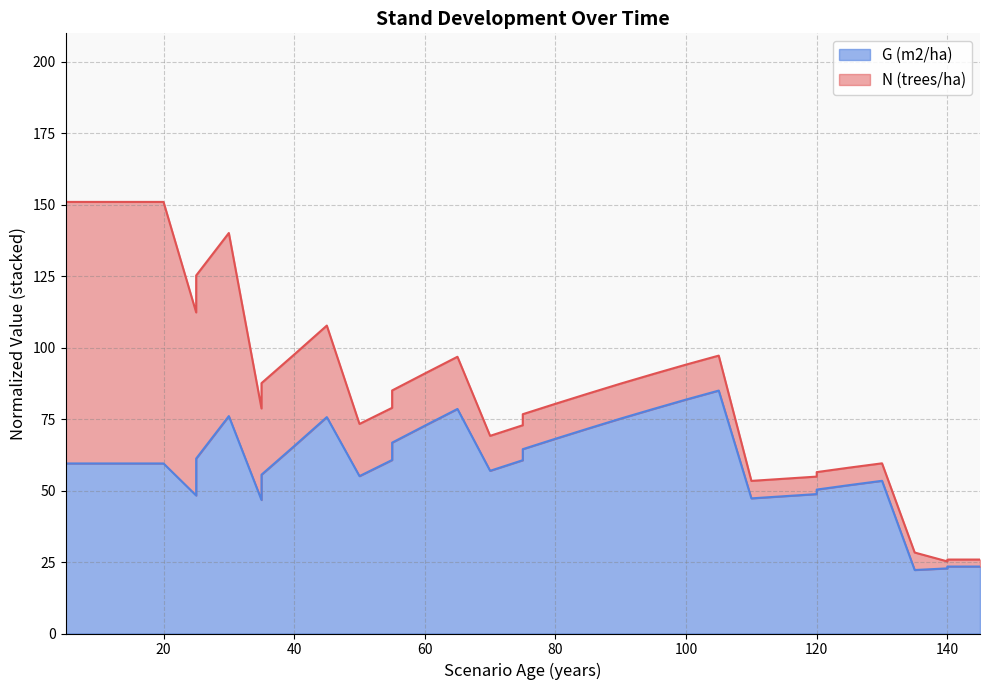

Approximately how many times larger is the value at 120 compared to 35?

0.9